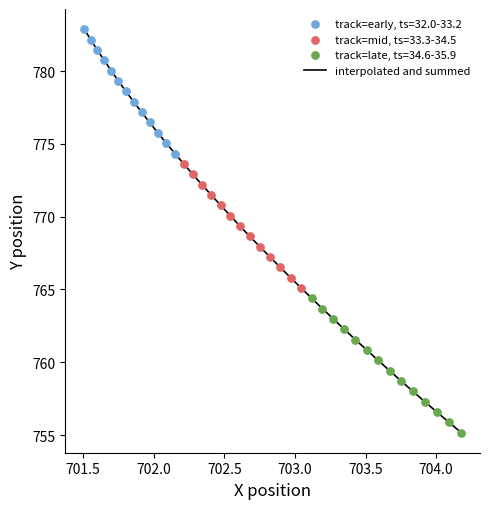

What is the smallest value displayed?

755.2